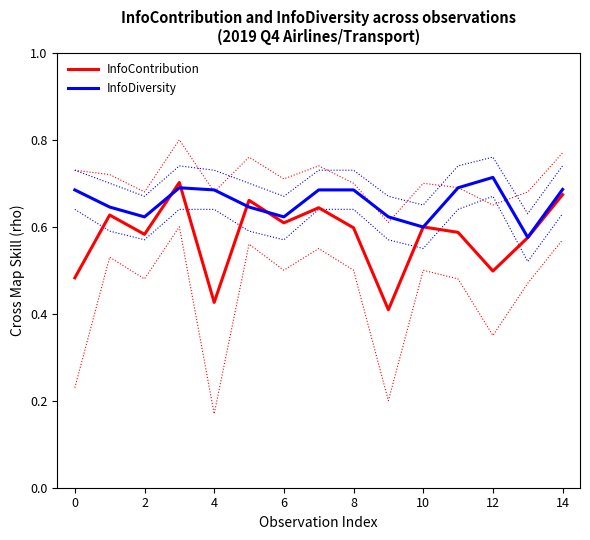

The InfoDiversity series shows 1.1 at 14. True or false?

False